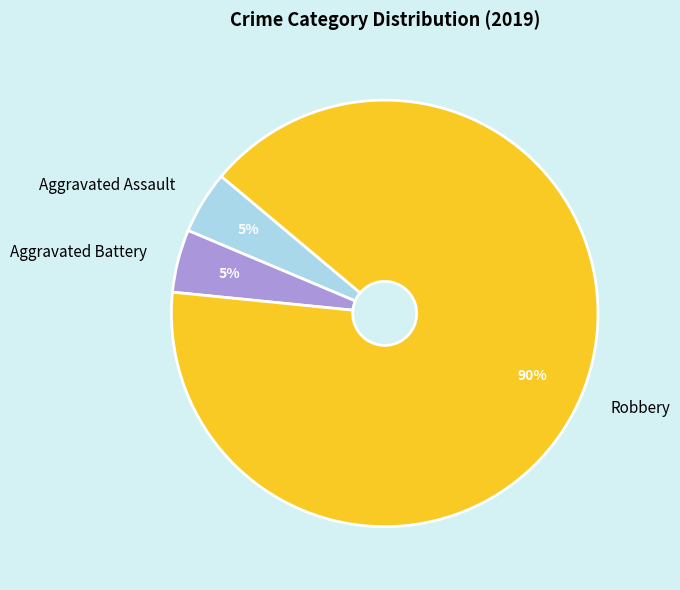

What percentage is the Aggravated Assault slice, to the nearest percent?

5%